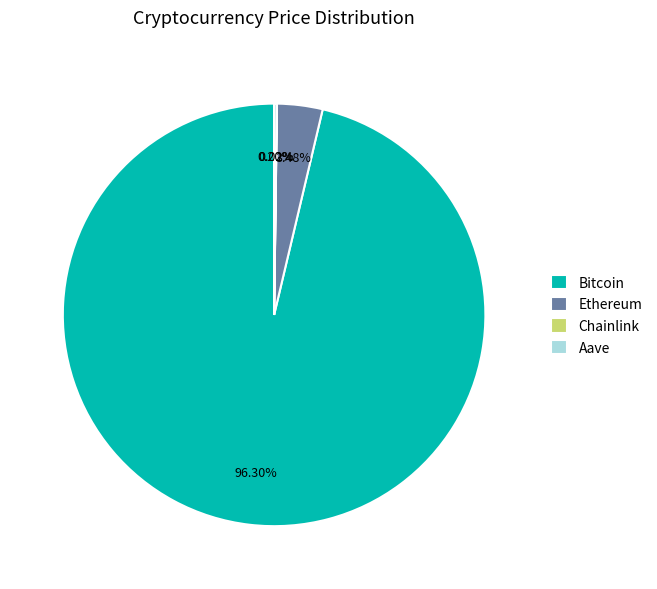

To the nearest percent, what is the difference between the largest and smallest slice percentages?

96%